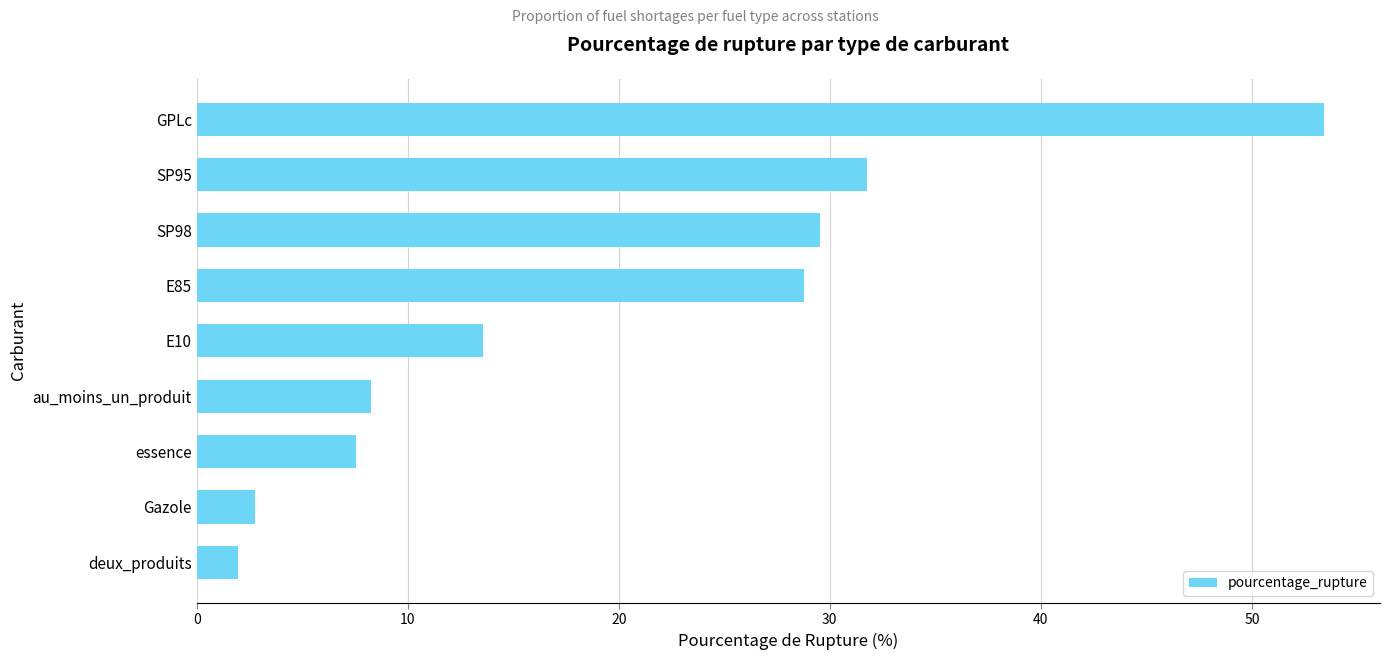

The value at deux_produits is 2.0. True or false?

True